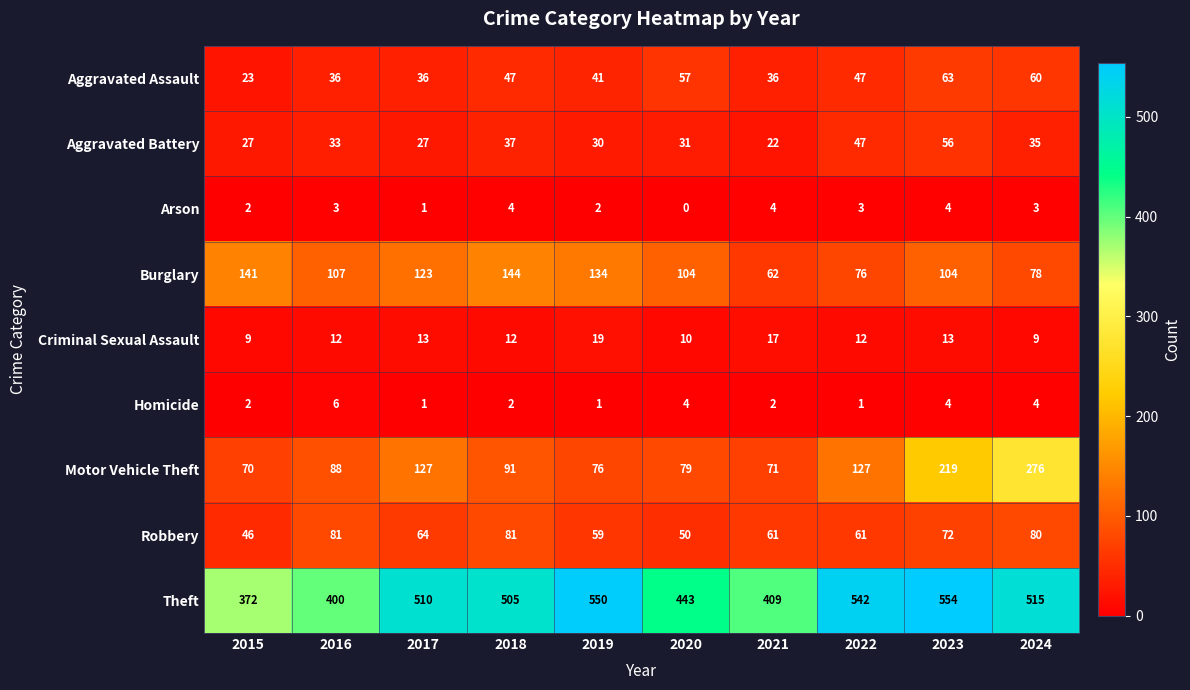

How many distinct data groups are displayed?

9